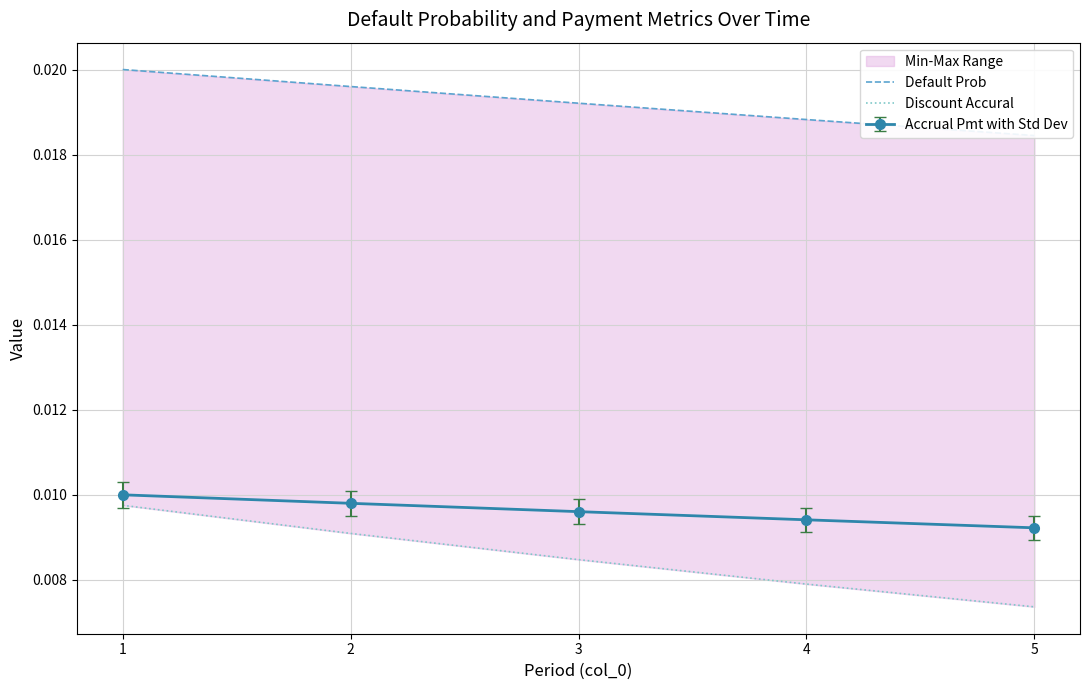

True or false: Discount Accural and Default Prob intersect in this chart.

False